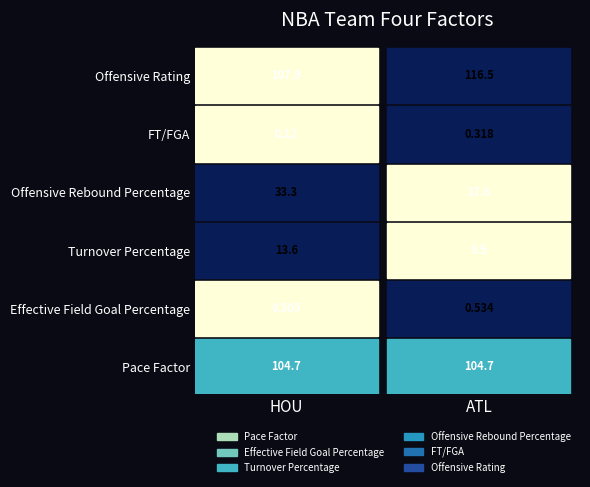

Reading left to right, list all the values displayed in this chart.

Pace Factor: HOU=104.7	ATL=104.7
Effective Field Goal Percentage: HOU=0.5	ATL=0.5
Turnover Percentage: HOU=13.6	ATL=9.5
Offensive Rebound Percentage: HOU=33.3	ATL=17.6
FT/FGA: HOU=0.1	ATL=0.3
Offensive Rating: HOU=107.9	ATL=116.5